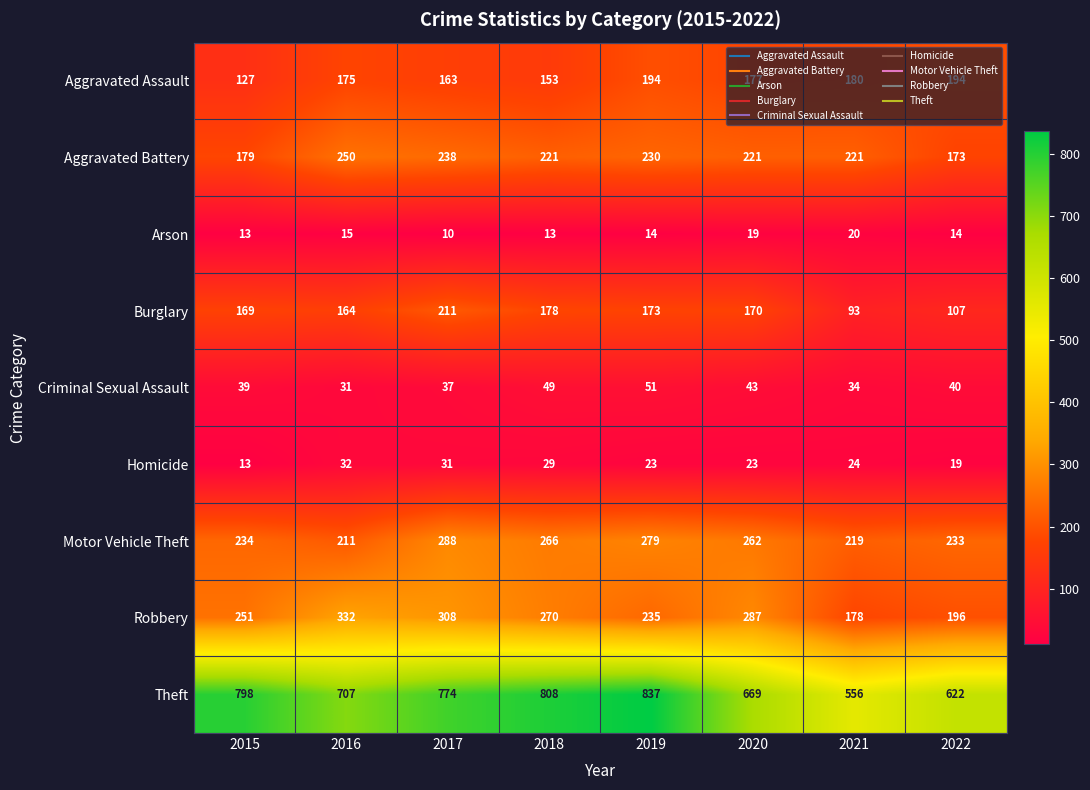

At how many categories does at least one series exceed 635?

6